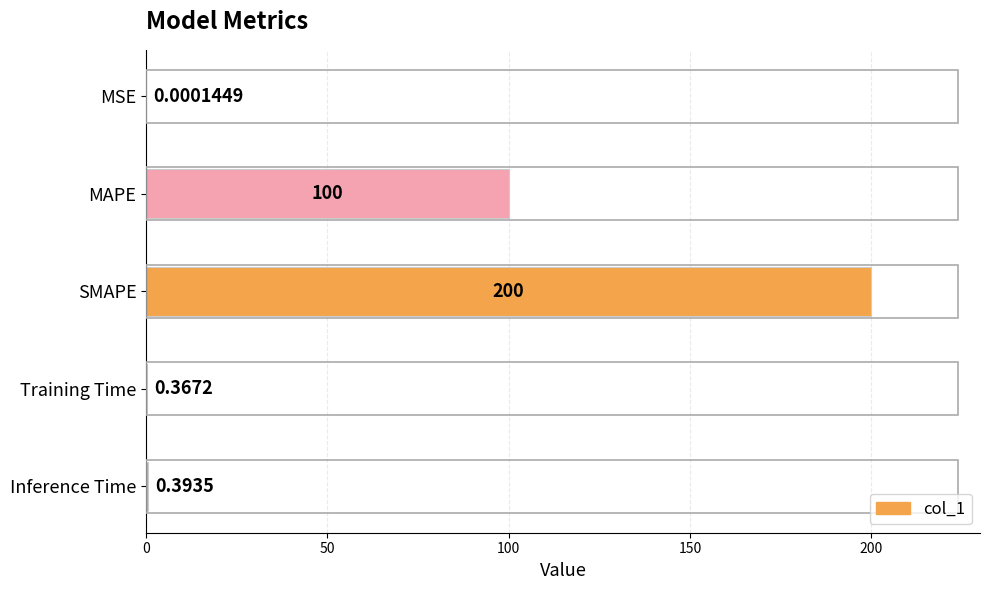

Where is the data nearest to the value 100?

MAPE